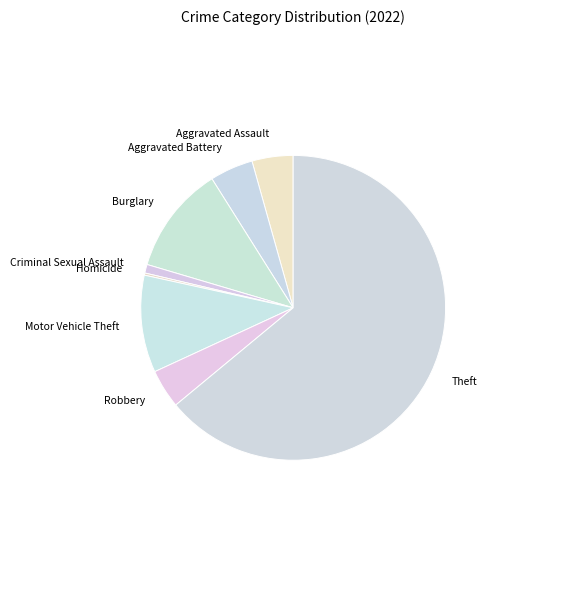

Approximately how many times larger is the value at Robbery compared to Aggravated Assault?

0.9